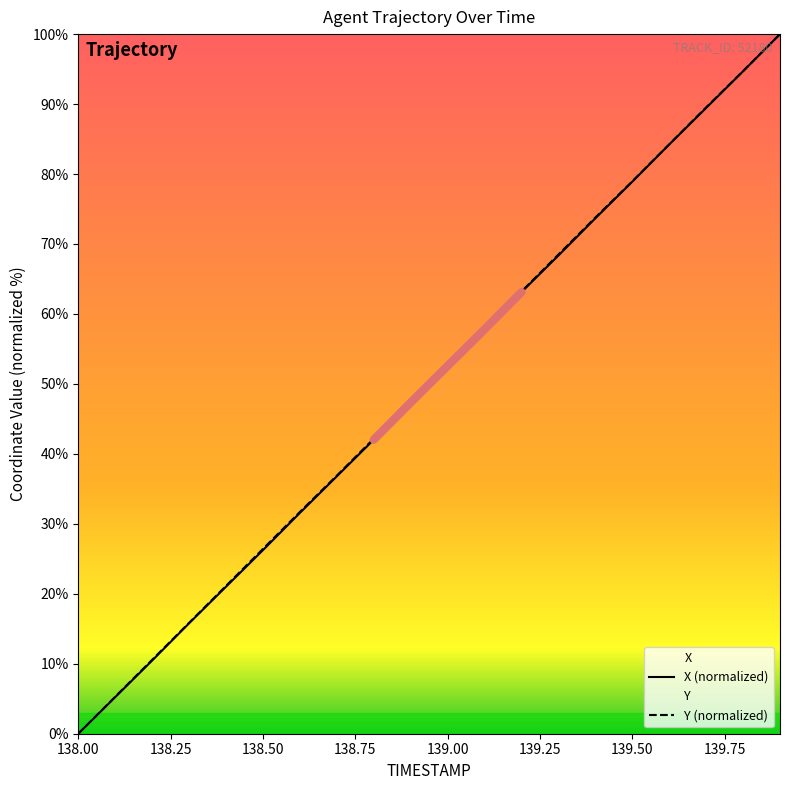

Which series has the largest range (max minus min)?

X (normalized)